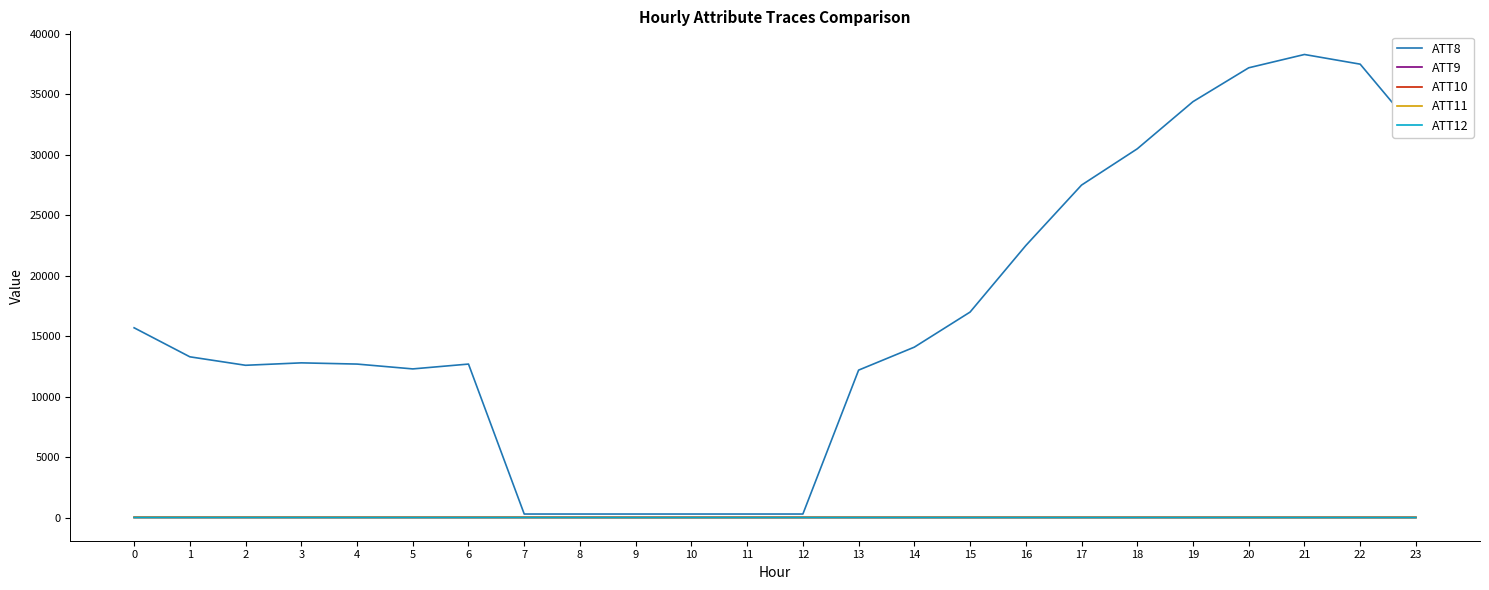

Does the chart display data point markers on the line(s)?

No